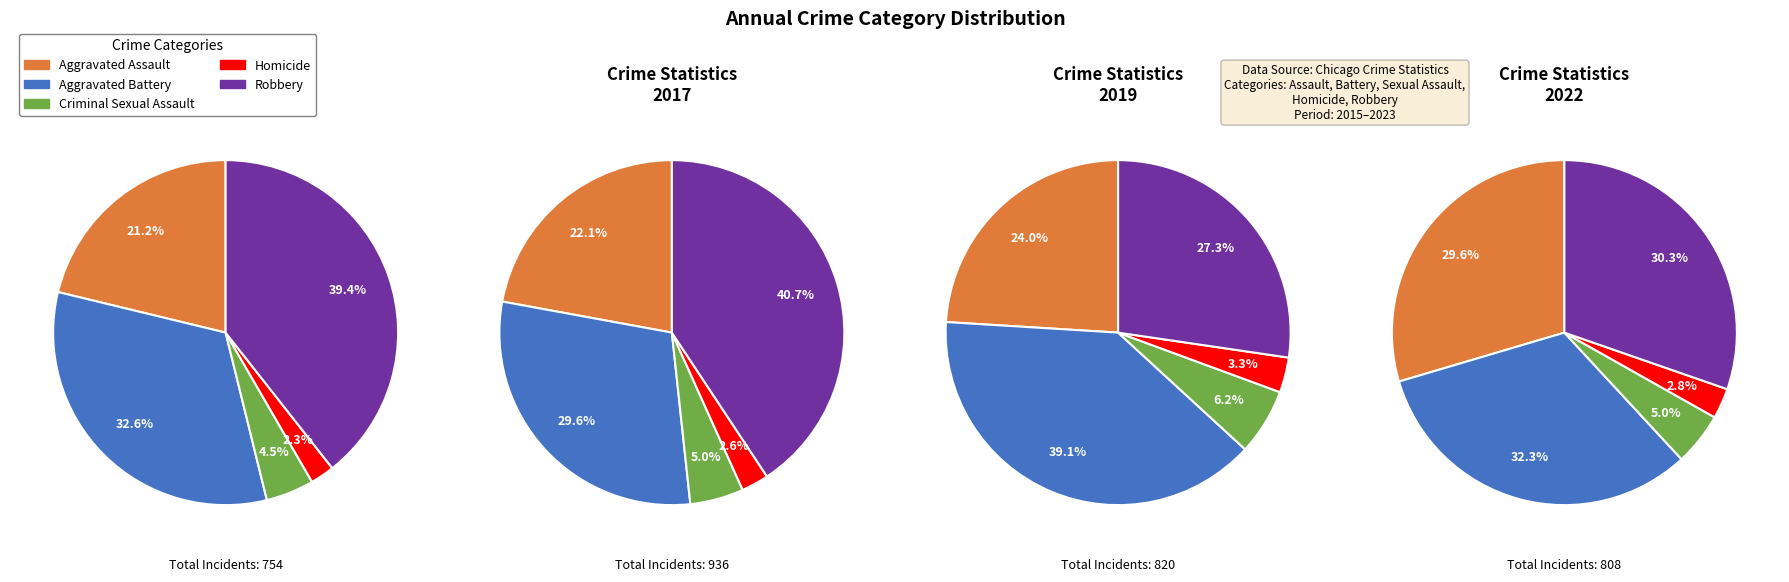

Is the sum of 3 and 6 greater than half?

No